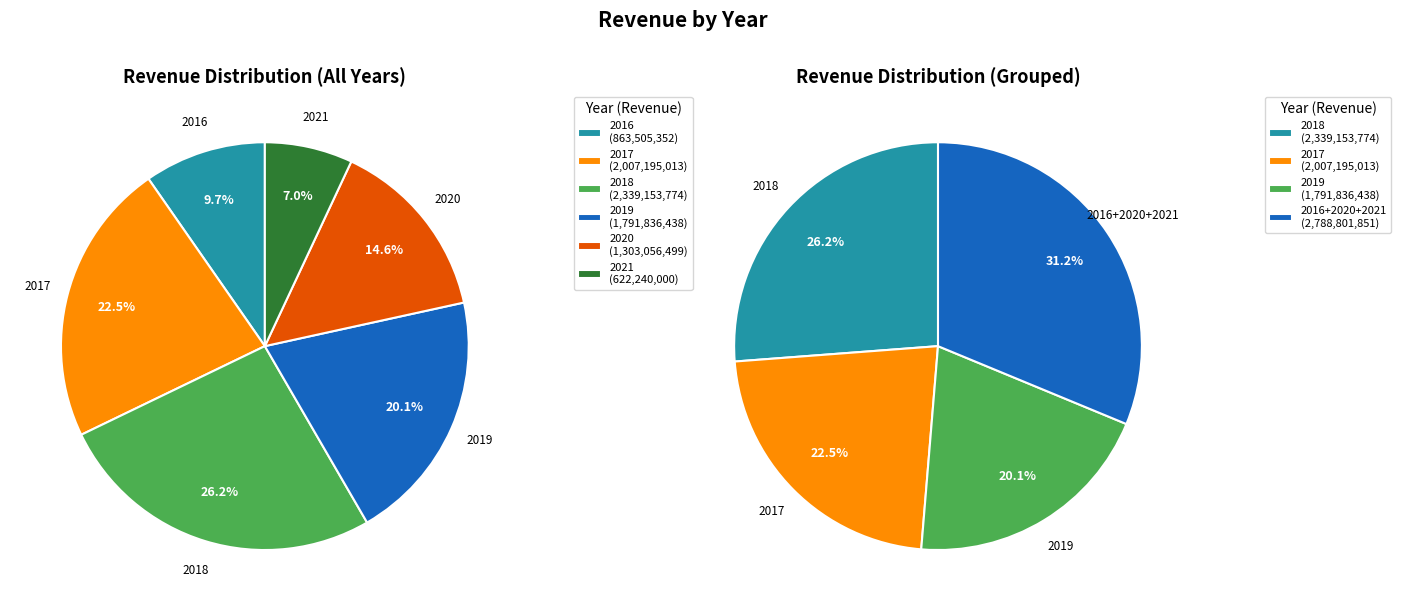

The 2020 slice represents 15% of the pie. True or false?

True